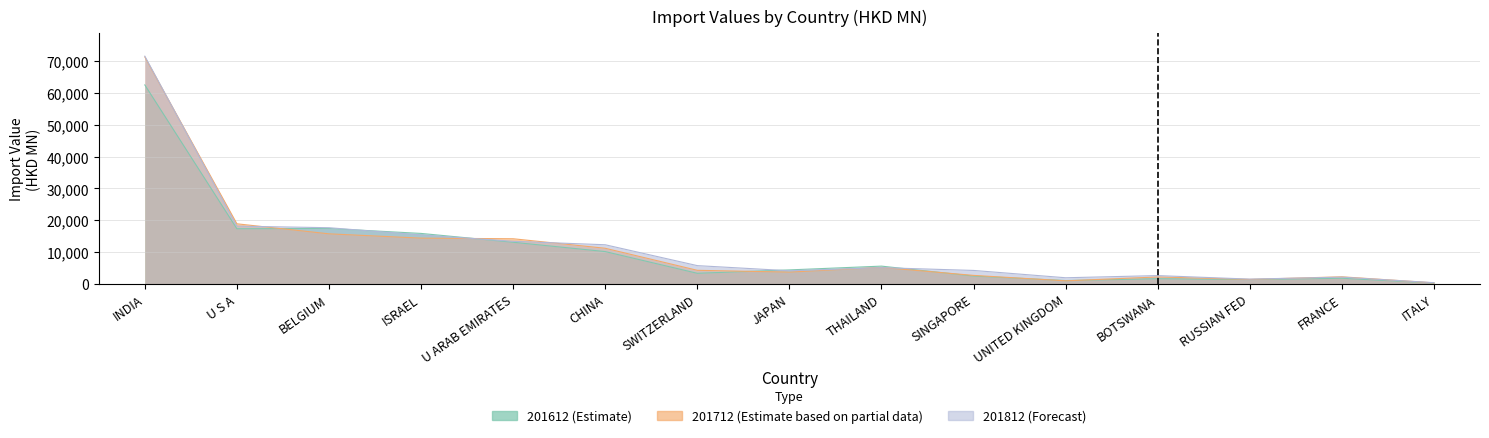

At which label does 201712 first exceed 4297?

INDIA